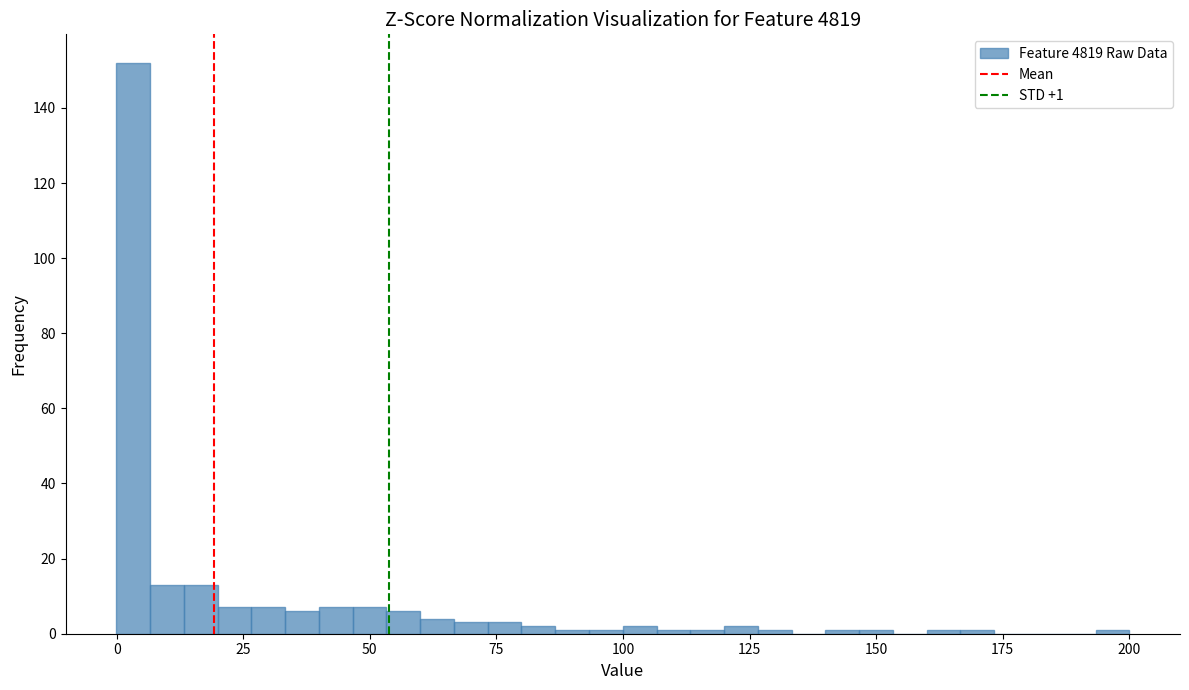

Around what value on the x-axis is the tallest bar? Give the approximate position of its centre, as read against the axis.

5